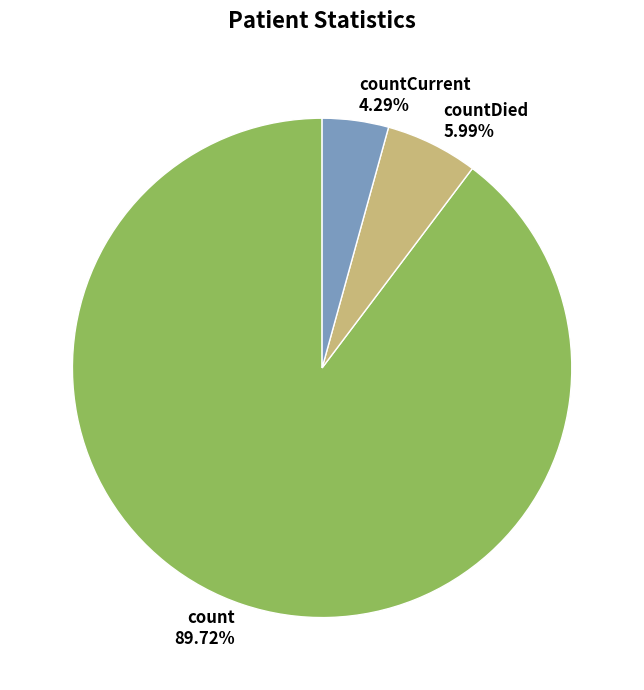

Is it true that count is 90% of the pie?

True